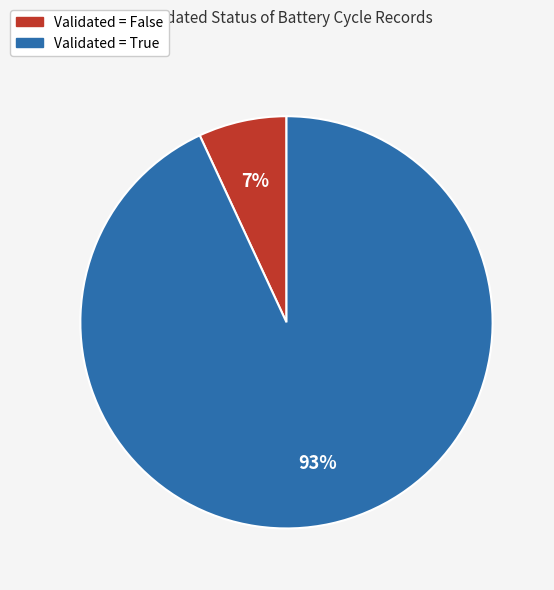

To the nearest percent, what is the difference between the largest and smallest slice percentages?

86%